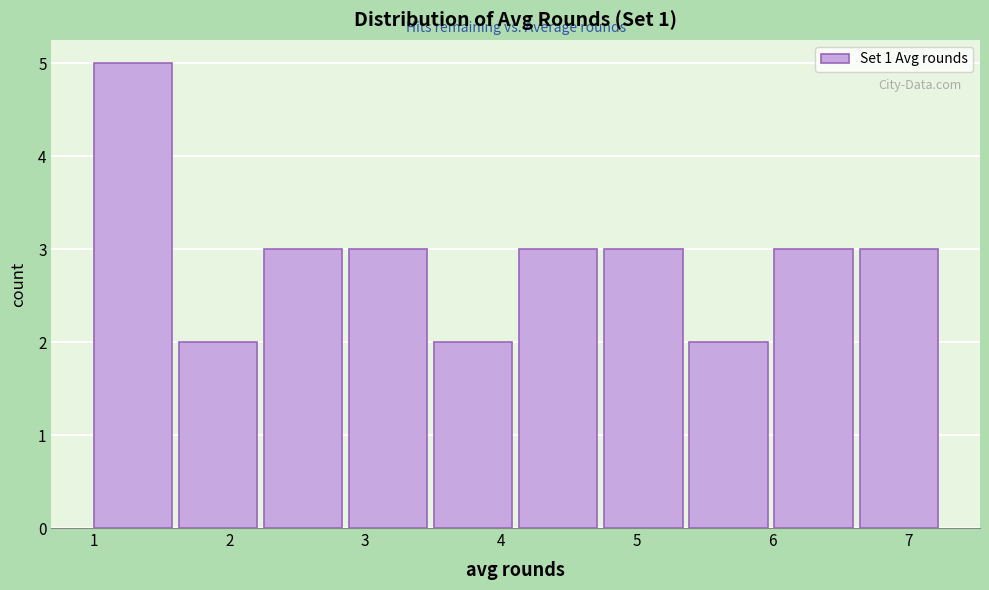

Reading left to right, transcribe this chart: for each bar, give the range it covers on the x-axis and its height. Neither the bar edges nor the heights are printed on the chart, so give them approximately, as read against the axes.

1.0 to 1.6: 5
1.6 to 2.3: 2
2.3 to 2.9: 3
2.9 to 3.5: 3
3.5 to 4.1: 2
4.1 to 4.8: 3
4.8 to 5.4: 3
5.4 to 6.0: 2
6.0 to 6.6: 3
6.6 to 7.3: 3